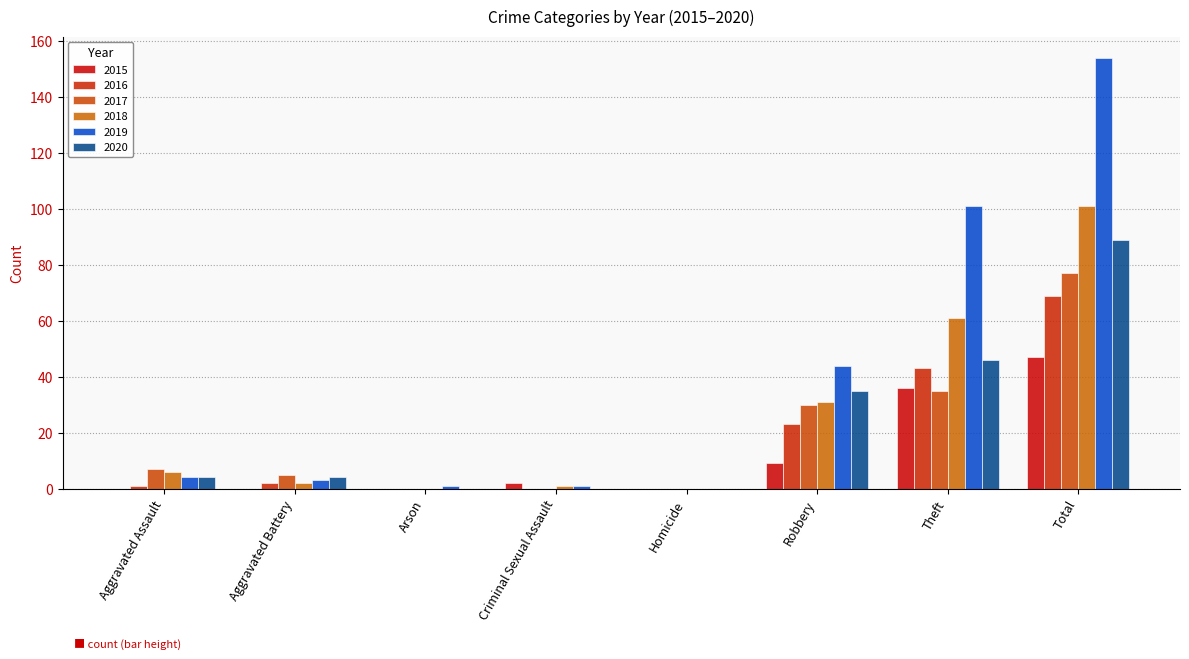

Reading left to right, extract all data points from this chart.

2015: 0	0	0	2	0	9	36	47
2016: 1	2	0	0	0	23	43	69
2017: 7	5	0	0	0	30	35	77
2018: 6	2	0	1	0	31	61	101
2019: 4	3	1	1	0	44	101	154
2020: 4	4	0	0	0	35	46	89